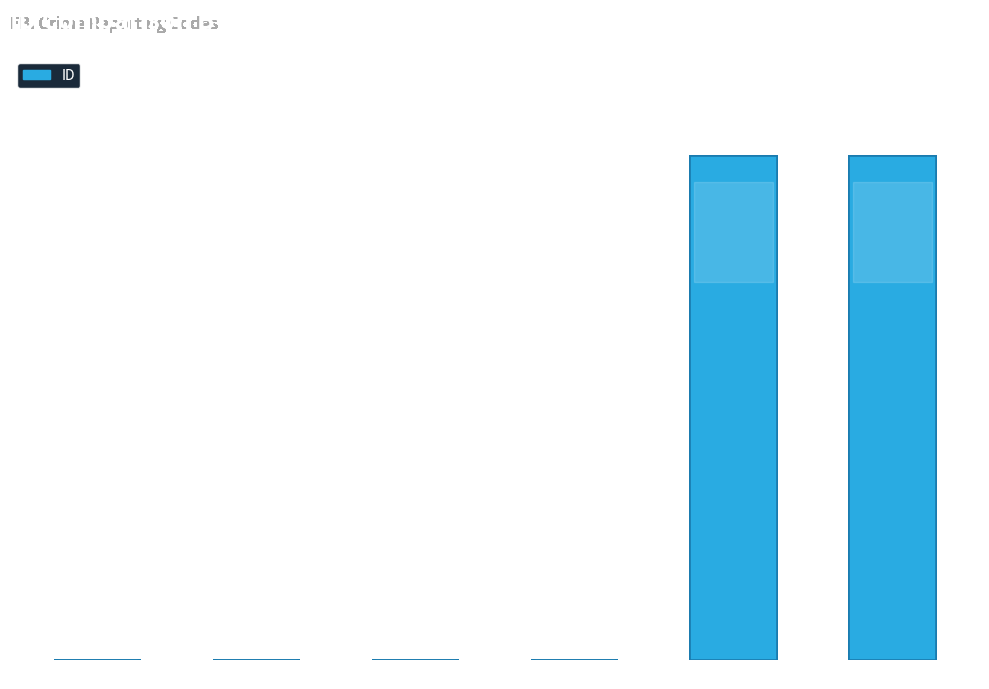

The chart shows a value of 28614 at 9 (Unknown). True or false?

False